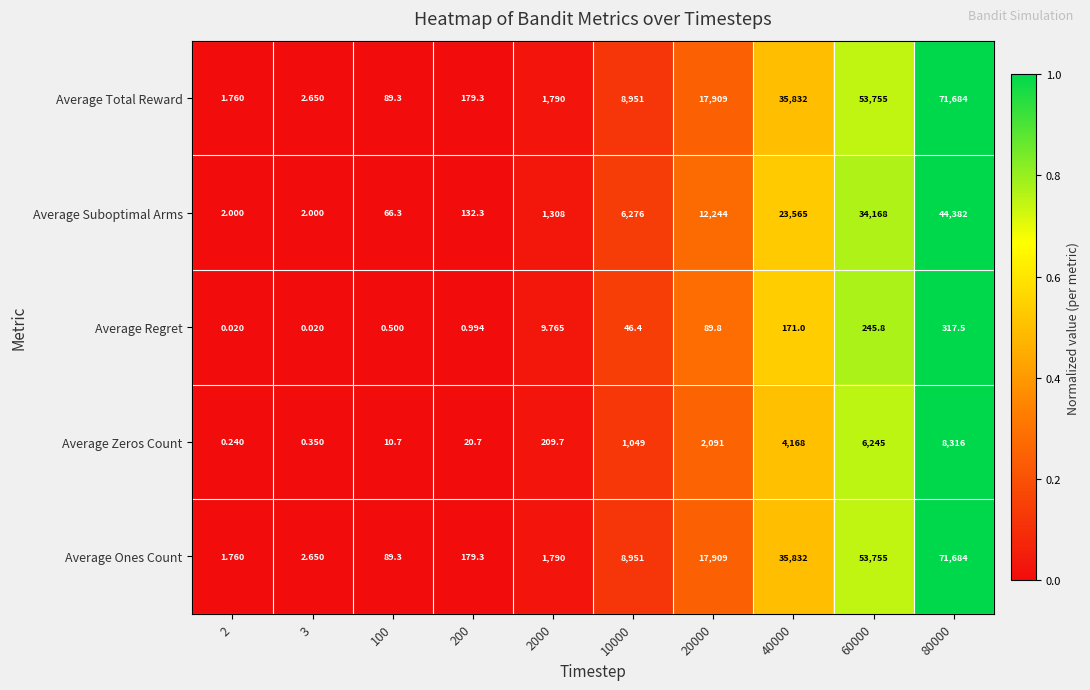

Is the value of Average Zeros Count at 2 greater than the value of Average Regret at 2000?

No